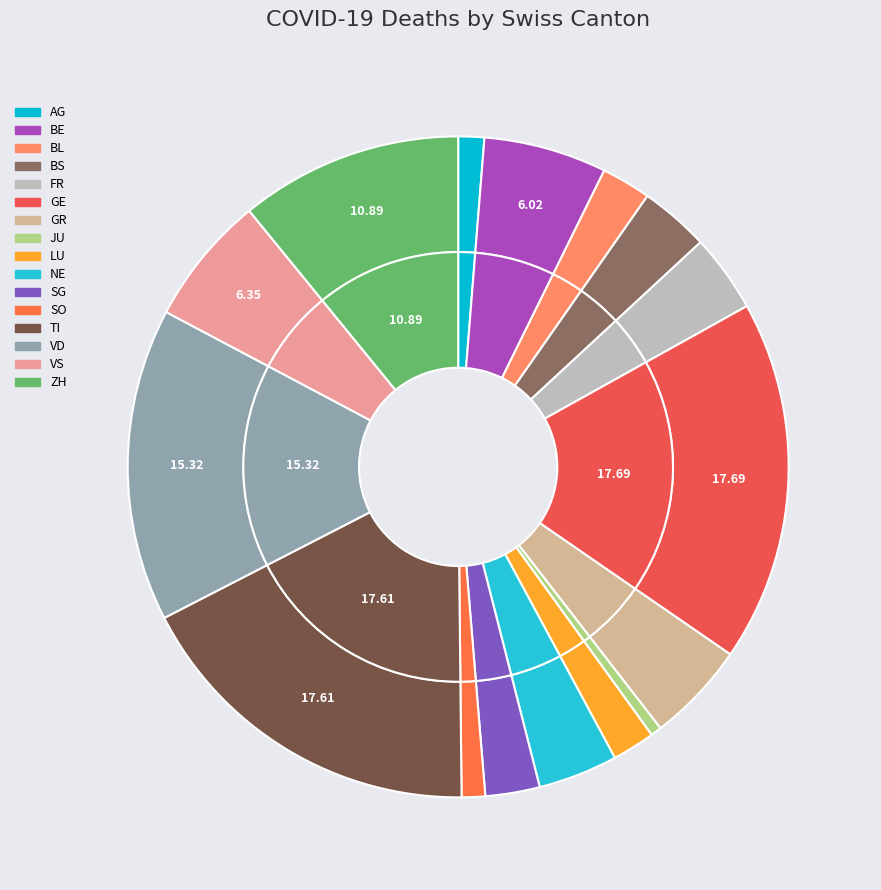

The GR slice represents 5% of the pie. True or false?

True